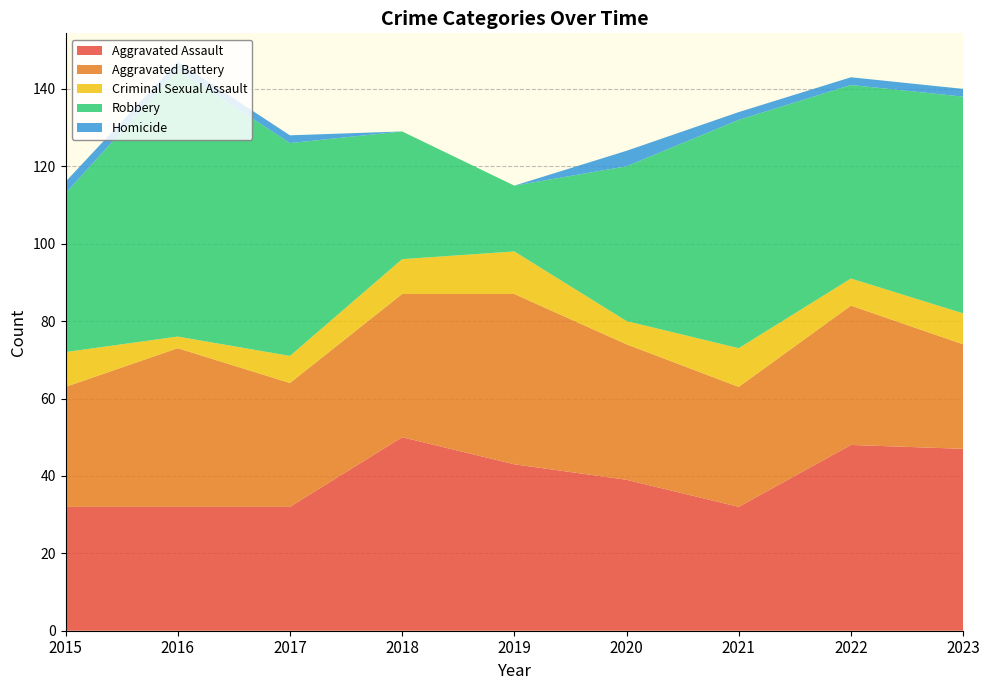

Reading left to right, extract all data points from this chart.

Aggravated Assault: 2015=32	2016=32	2017=32	2018=50	2019=43	2020=39	2021=32	2022=48	2023=47
Aggravated Battery: 2015=31	2016=41	2017=32	2018=37	2019=44	2020=35	2021=31	2022=36	2023=27
Criminal Sexual Assault: 2015=9	2016=3	2017=7	2018=9	2019=11	2020=6	2021=10	2022=7	2023=8
Robbery: 2015=41	2016=69	2017=55	2018=33	2019=17	2020=40	2021=59	2022=50	2023=56
Homicide: 2015=3	2016=2	2017=2	2018=0	2019=0	2020=4	2021=2	2022=2	2023=2